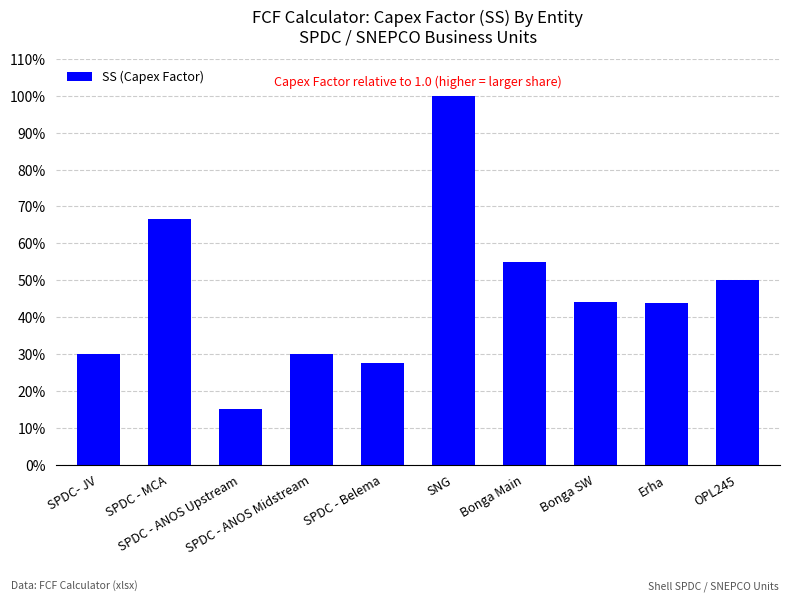

Are the bars horizontal?

No